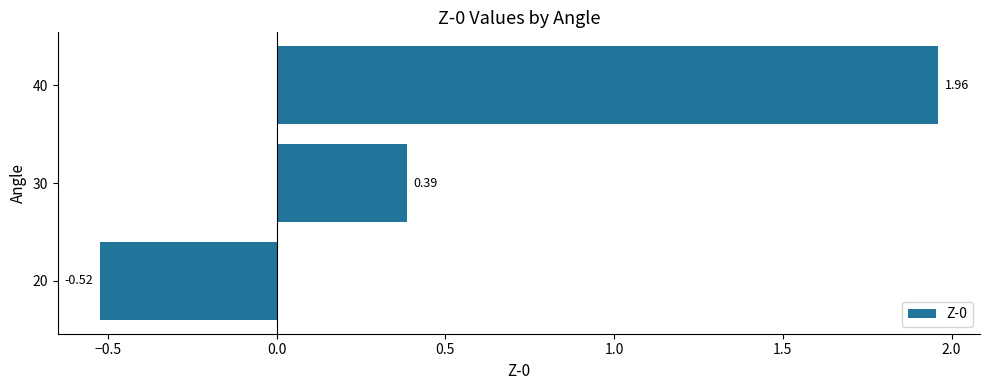

How many data points are above 0?

2